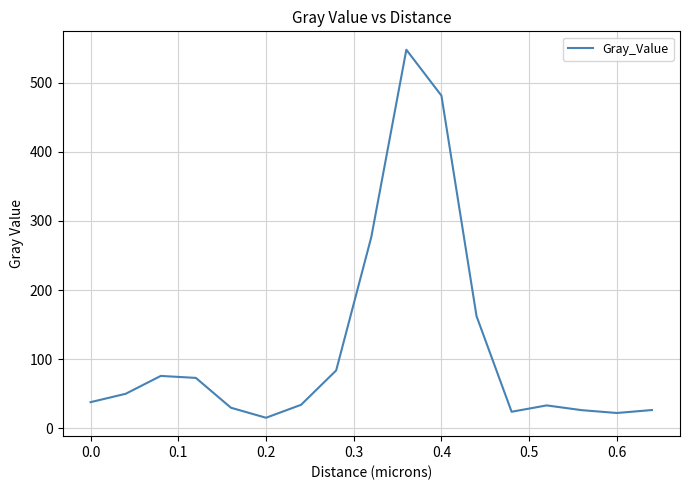

What is the minimum value shown in the chart?

15.0